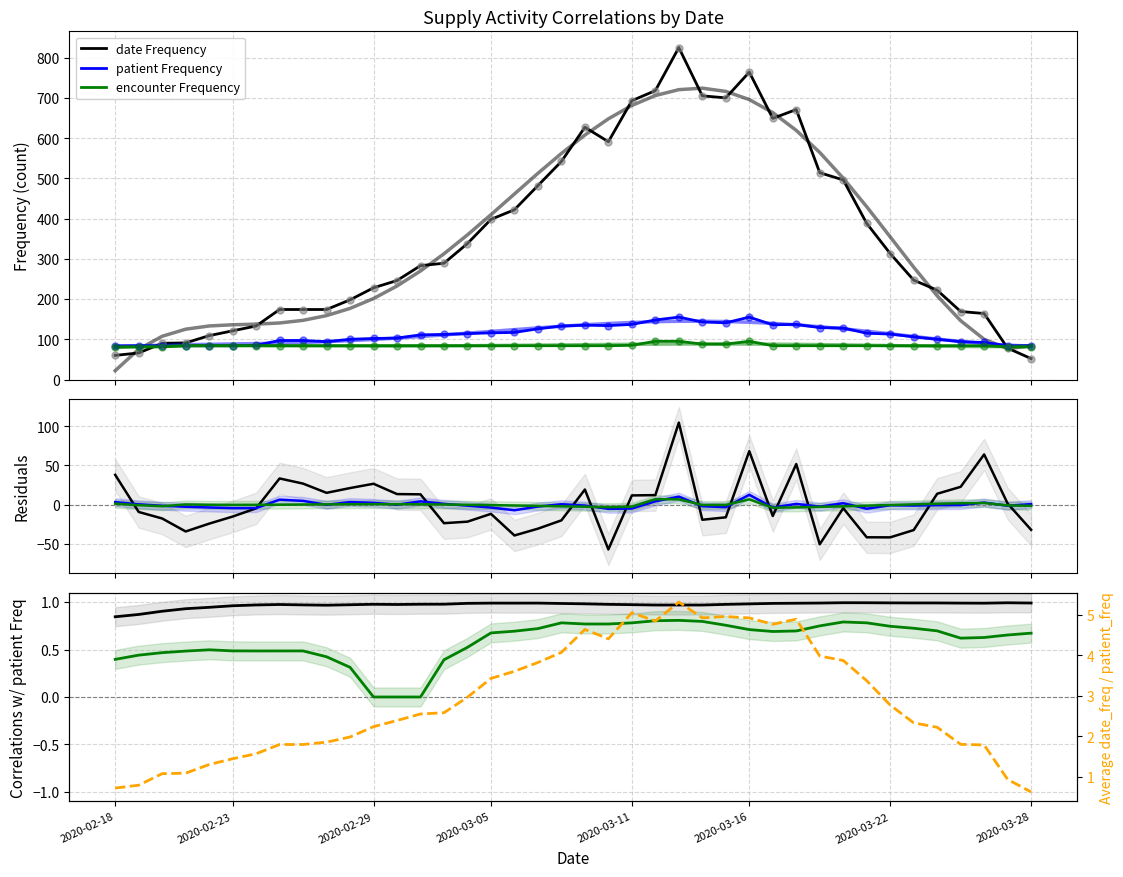

Which series has the largest Y range (max minus min)?

date Frequency